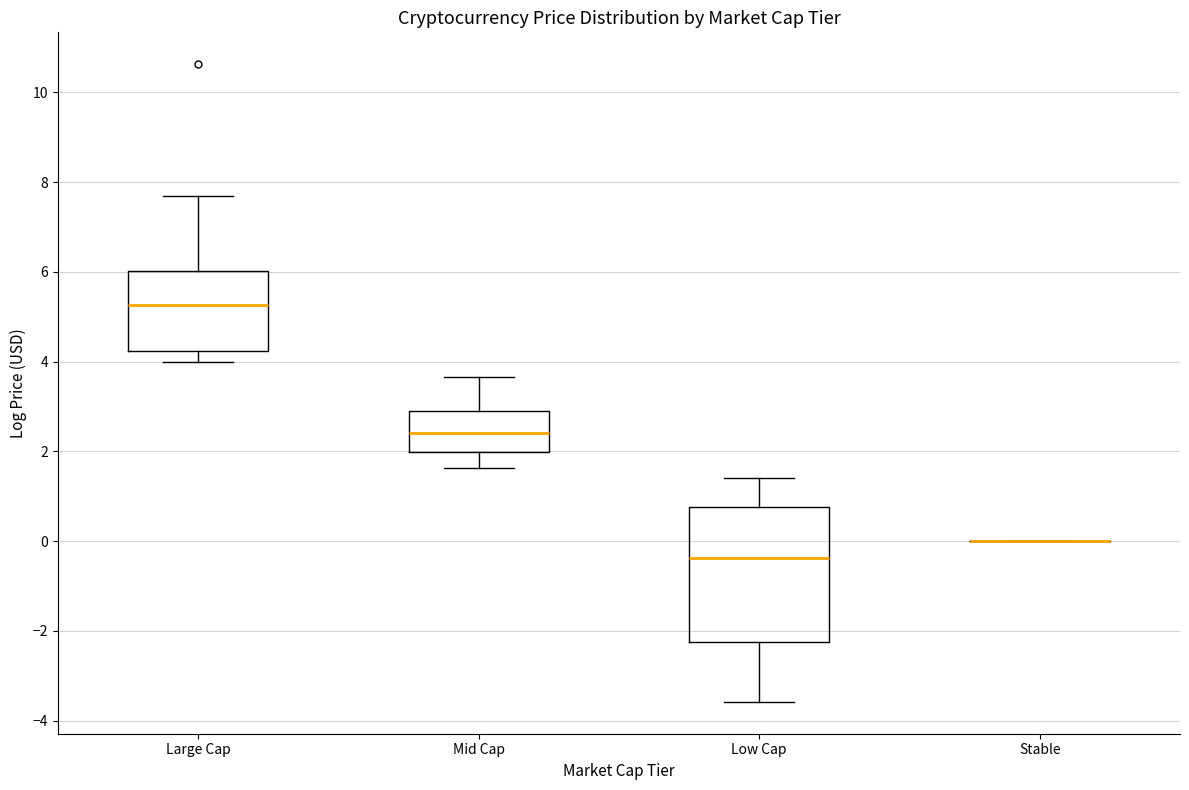

Reading left to right, read every box against the y-axis: the position of its median line, the range the box covers, and the ends of its whiskers. The values are not printed on the chart, so give them approximately, as read against the axis.

Large Cap: median 5.2, box 4.2 to 6.0, whiskers 4.0 to 7.6
Mid Cap: median 2.4, box 2.0 to 3.0, whiskers 1.6 to 3.6
Low Cap: median -0.4, box -2.2 to 0.8, whiskers -3.6 to 1.4
Stable: box collapsed to a line at 0.0, whiskers 0.0 to 0.0